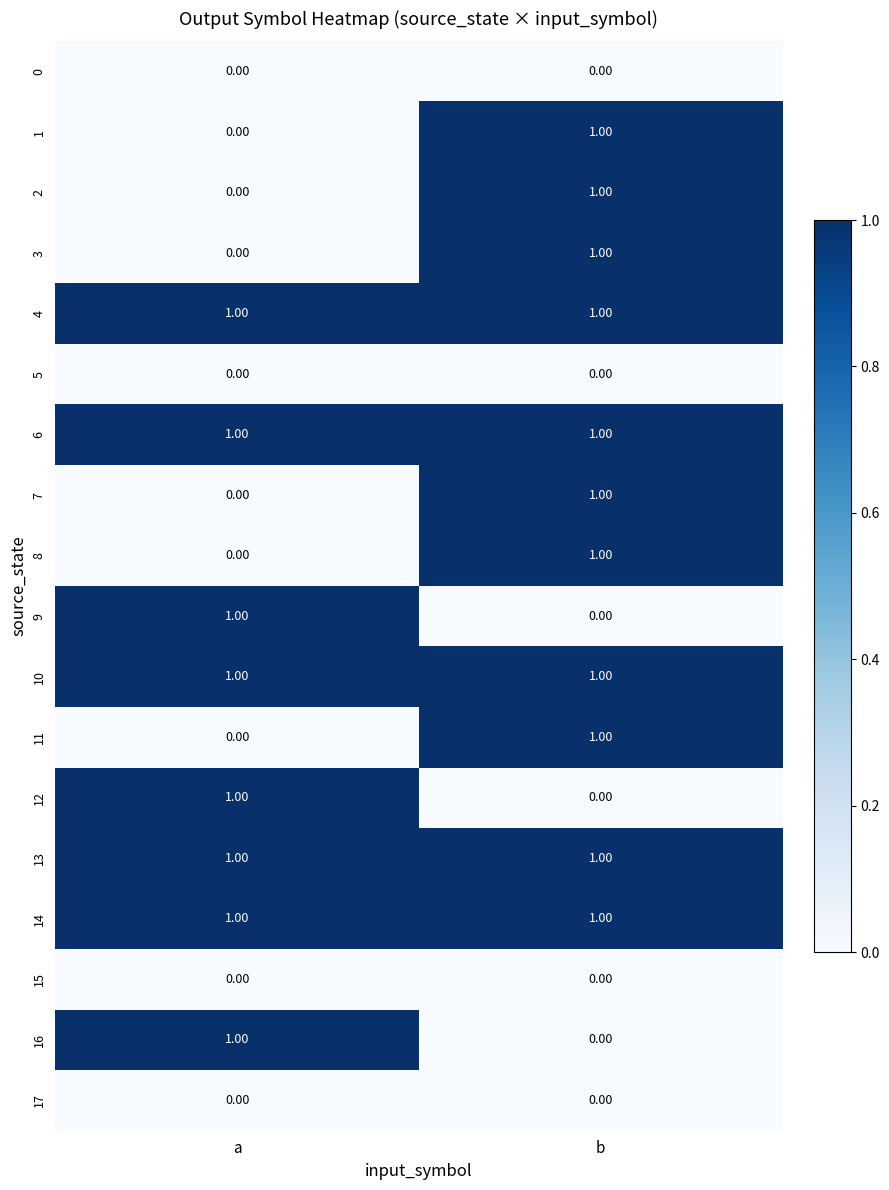

At which label does 9 reach its minimum?

b